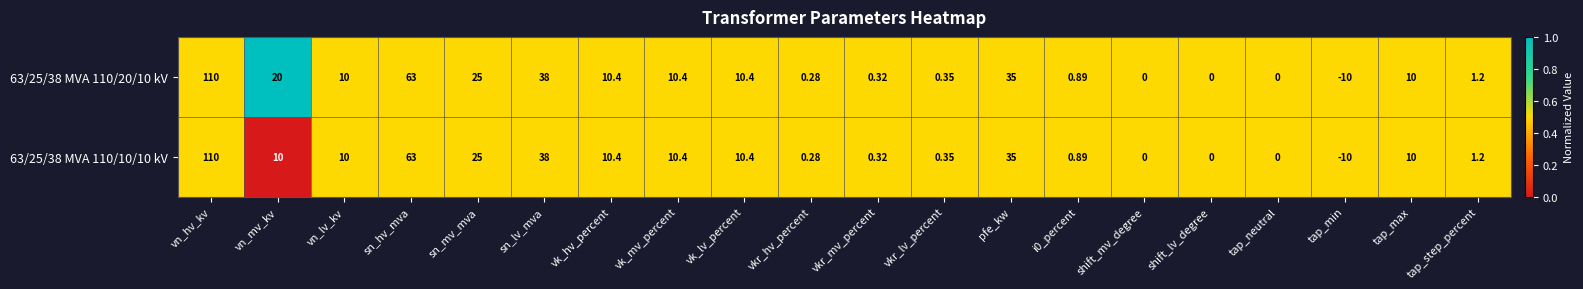

At which category is the sum across all series the highest?

vn_hv_kv